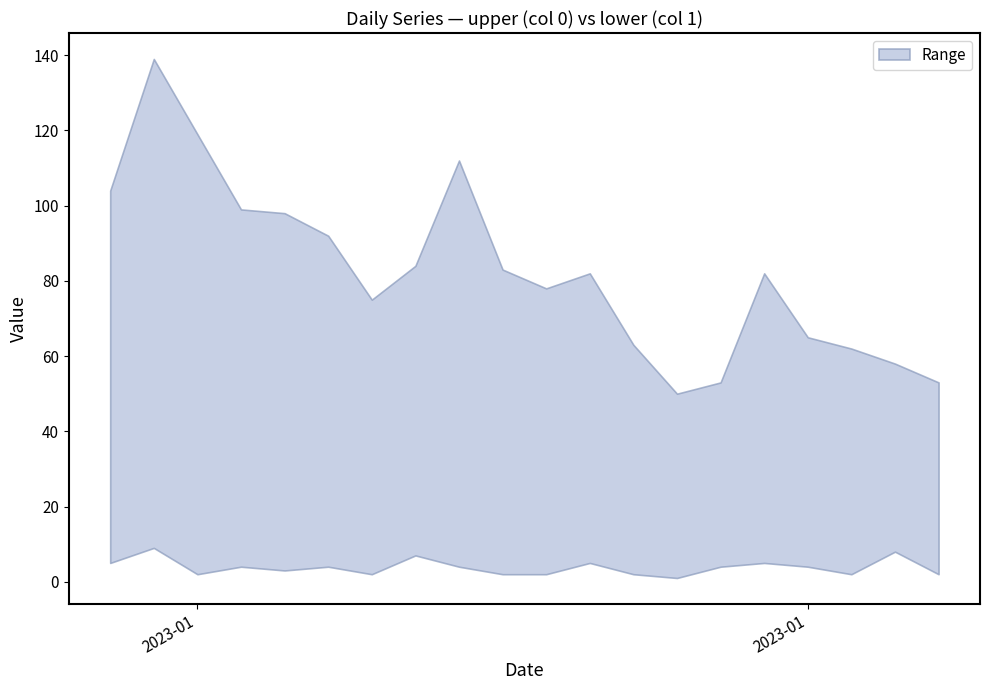

How many lines are shown in the chart?

2